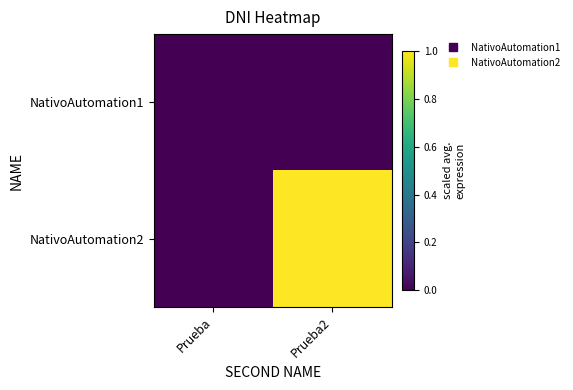

Count the number of data series in this chart.

2